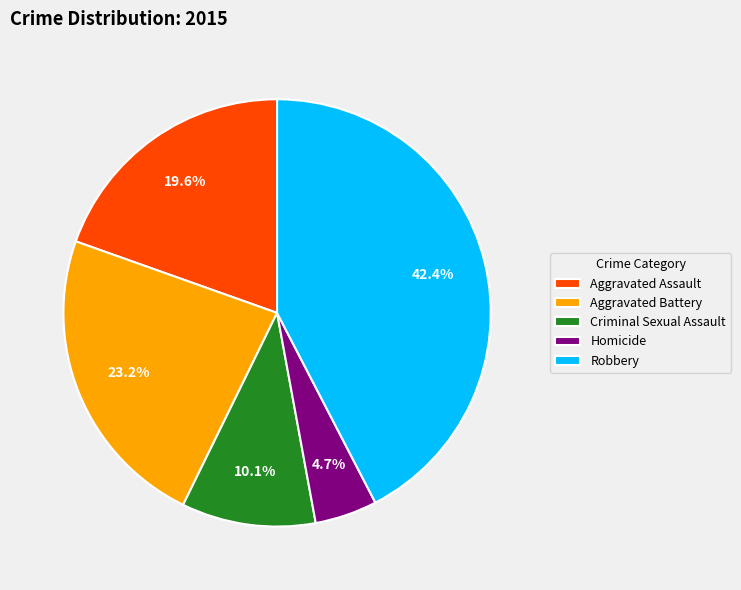

To the nearest percent, what portion does Criminal Sexual Assault represent?

10%